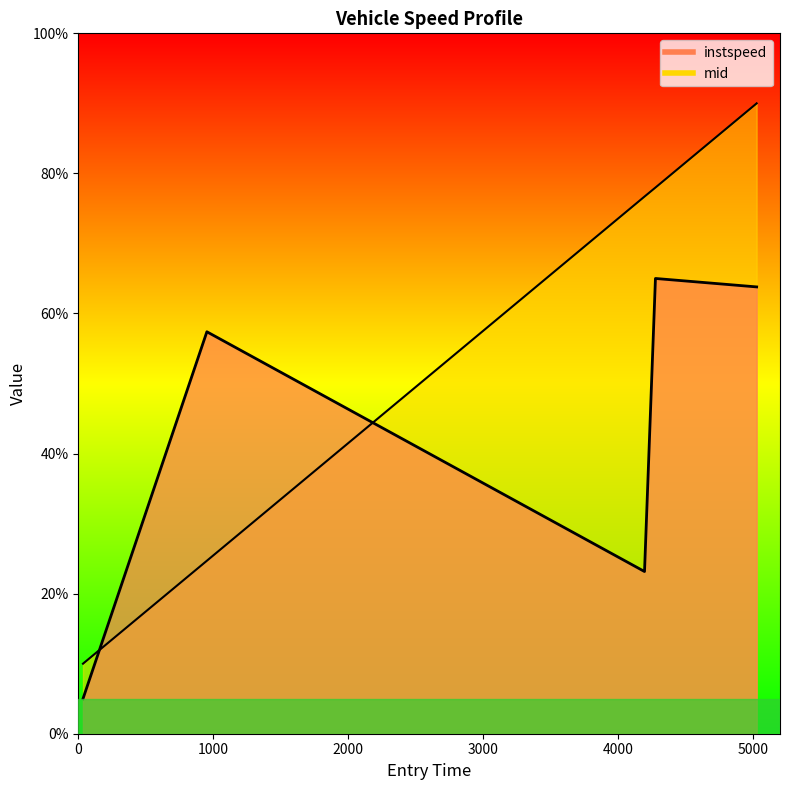

Which has a higher value, 4196.0 or 35.0?

4196.0